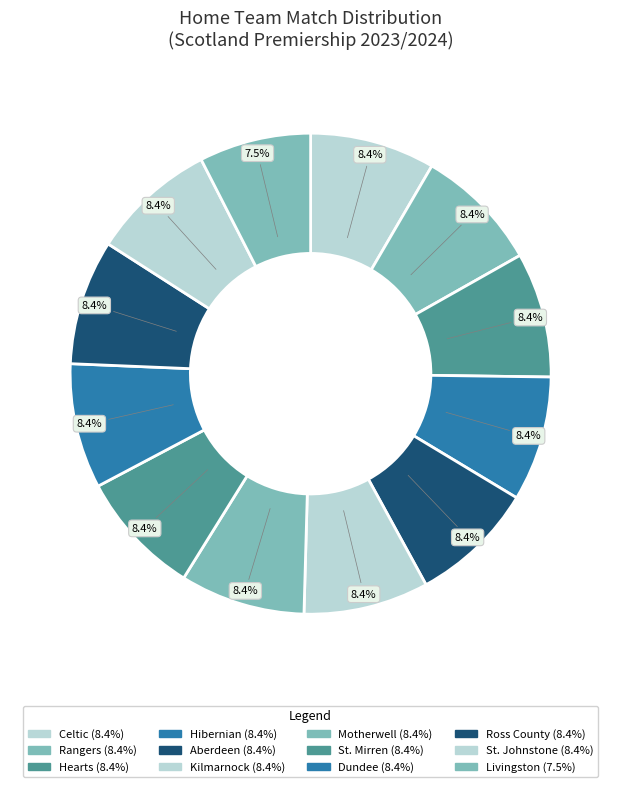

Which slice is the largest?

Celtic